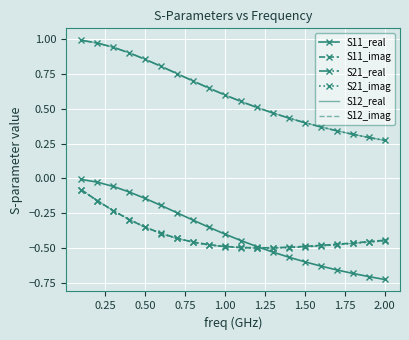

What is the maximum value shown in the chart?

1.0